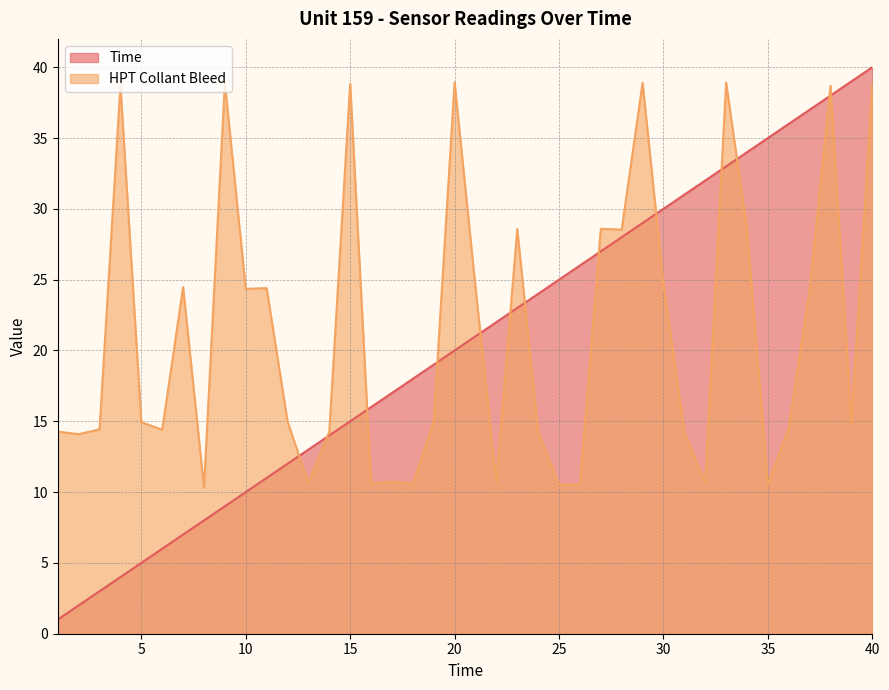

Which category has the highest value in the Time series?

40